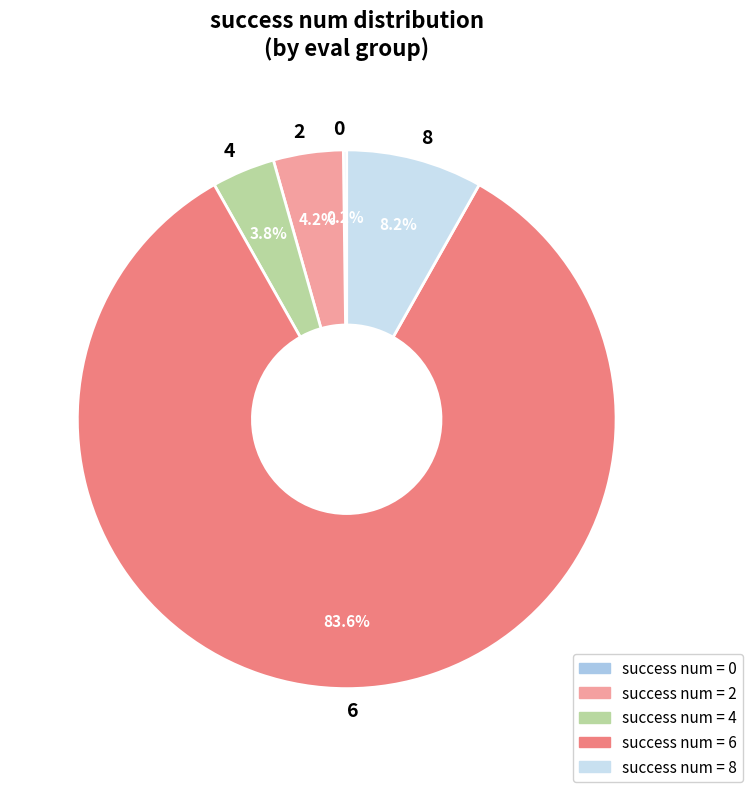

Does any single category account for the majority?

Yes